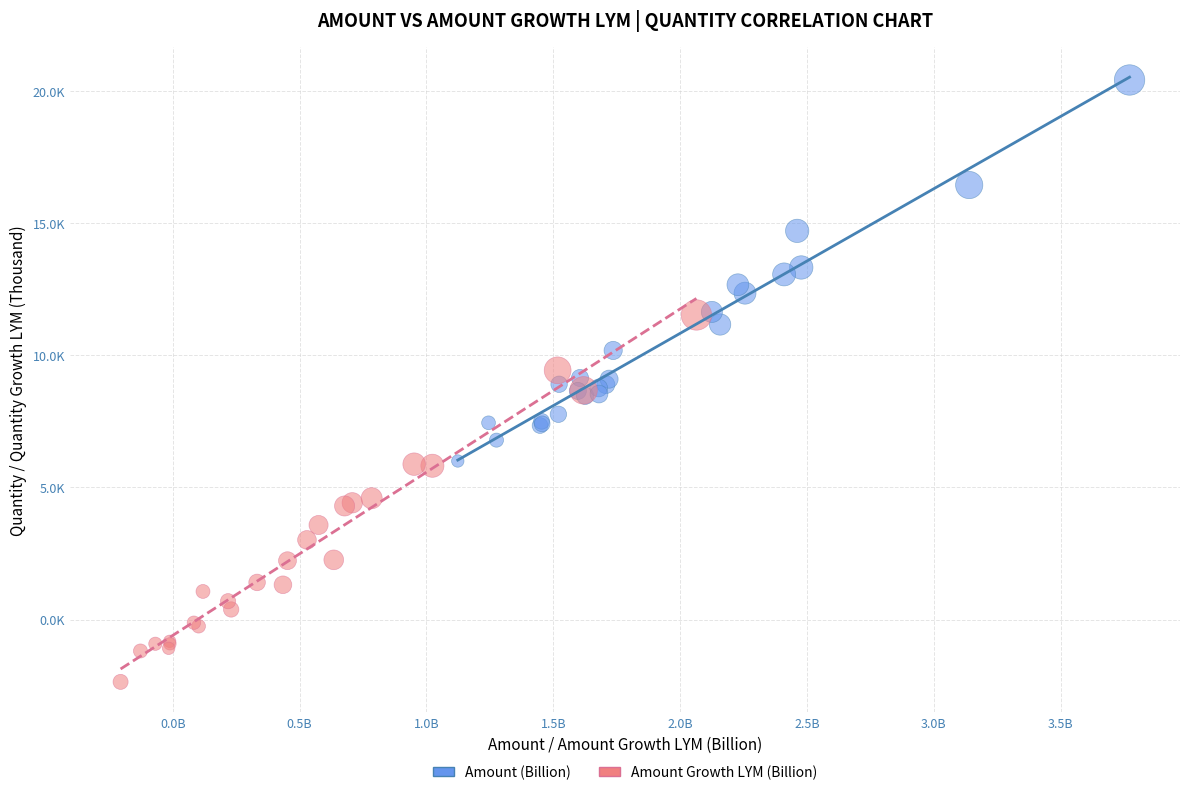

What are all the series names shown in the legend?

Amount (Billion), Amount Growth LYM (Billion)